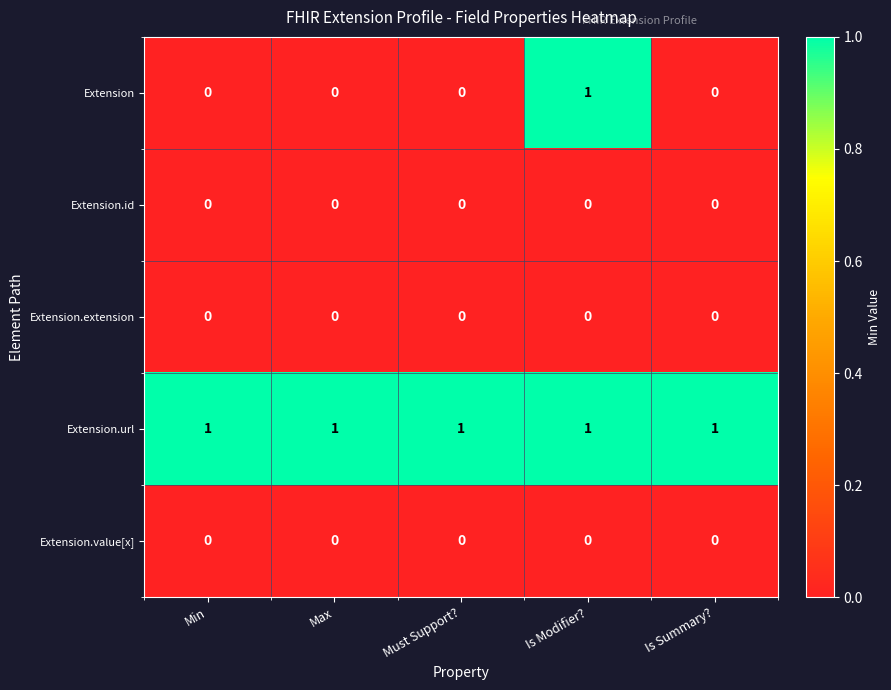

Is it true that Extension.value[x] equals 0 at Must Support??

True